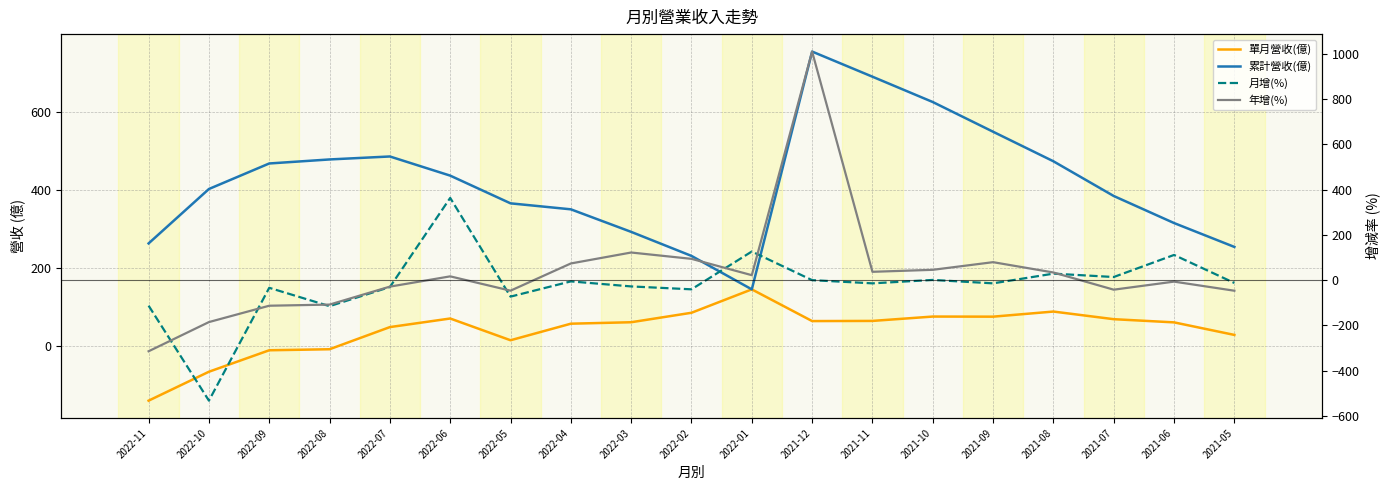

How many lines are shown in the chart?

4